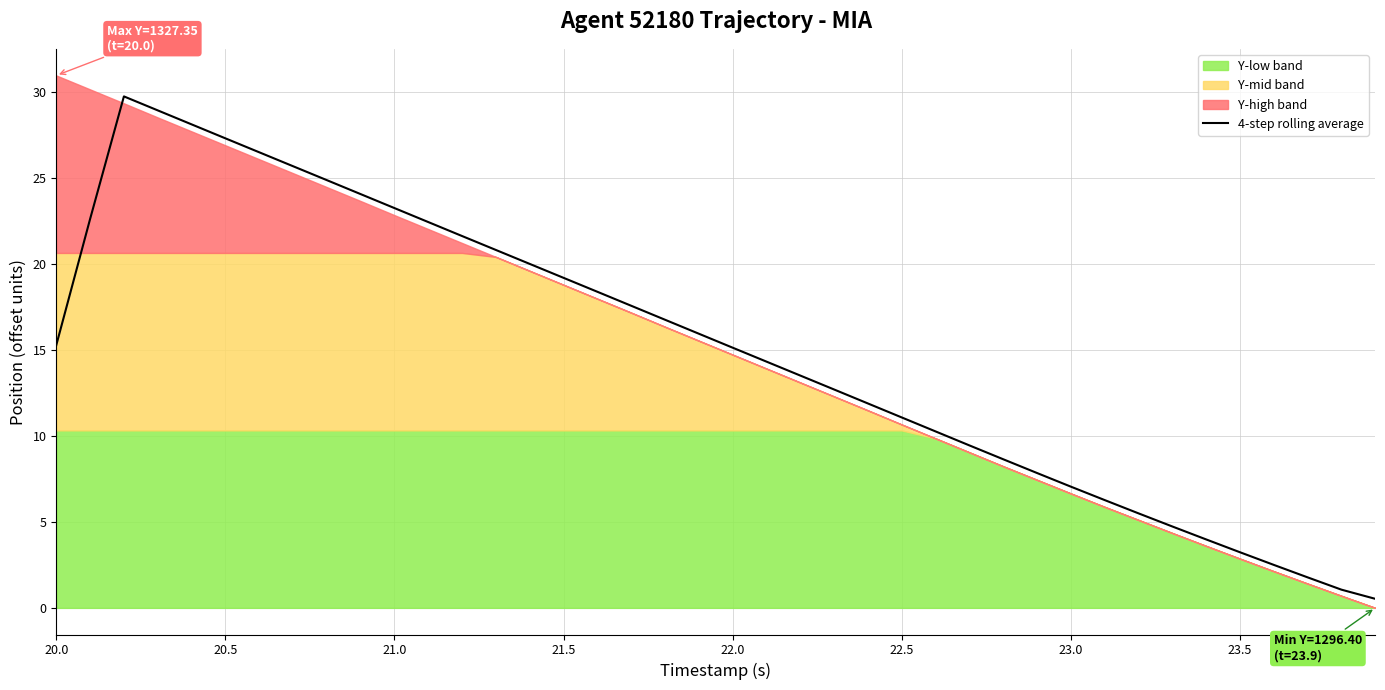

The chart shows a value of 15.1 at 22.0. True or false?

True